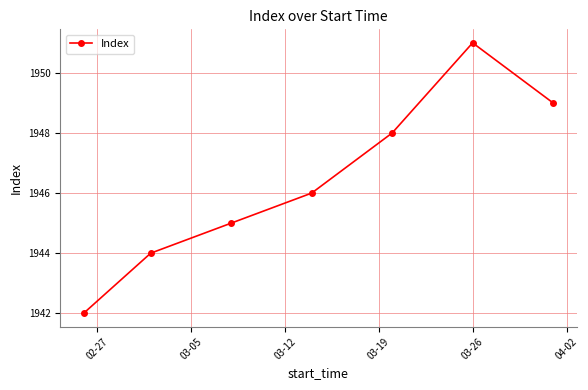

What is the difference between the maximum and second lowest values?

7